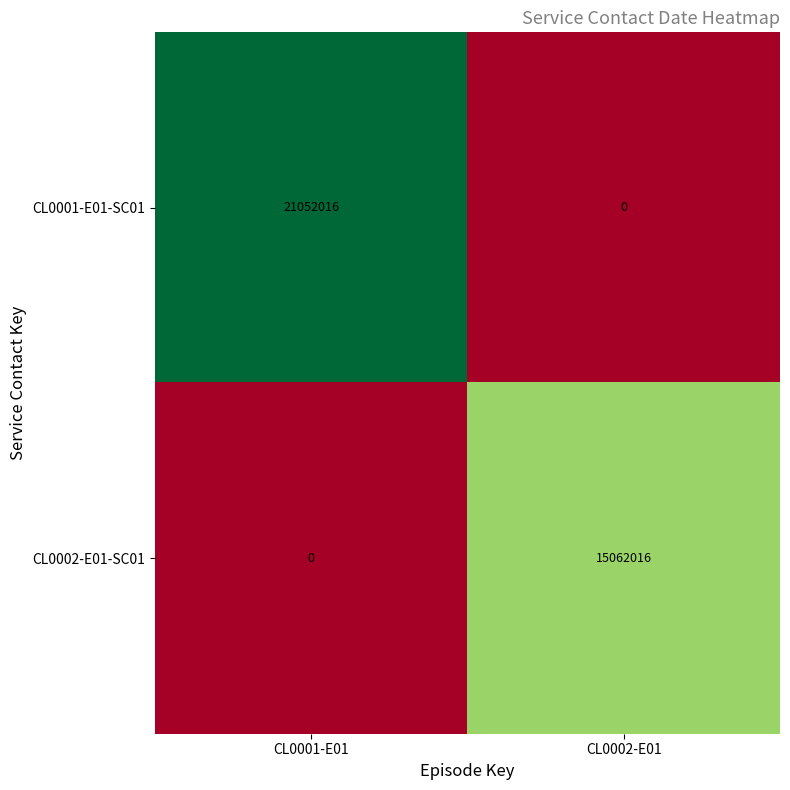

How many data points in CL0002-E01-SC01 are less than 15062016?

1